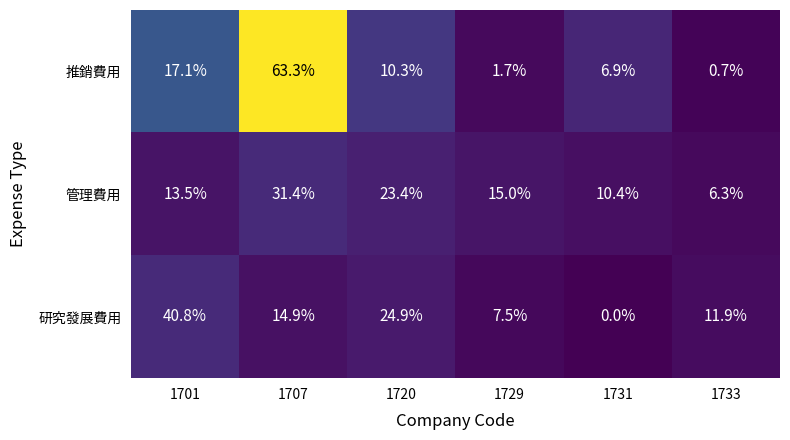

Reading left to right, transcribe all the data shown in this chart.

推銷費用: 1701=17.1	1707=63.3	1720=10.3	1729=1.7	1731=6.9	1733=0.7
管理費用: 1701=13.5	1707=31.4	1720=23.4	1729=15.0	1731=10.4	1733=6.3
研究發展費用: 1701=40.8	1707=14.9	1720=24.9	1729=7.5	1731=0.0	1733=11.9